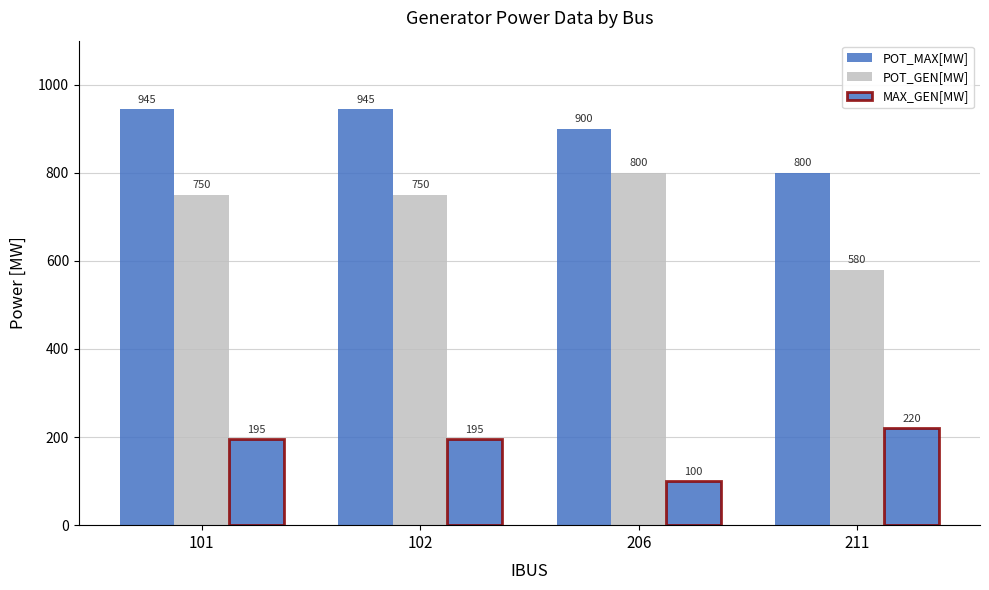

At which category is the sum across all series the highest?

101